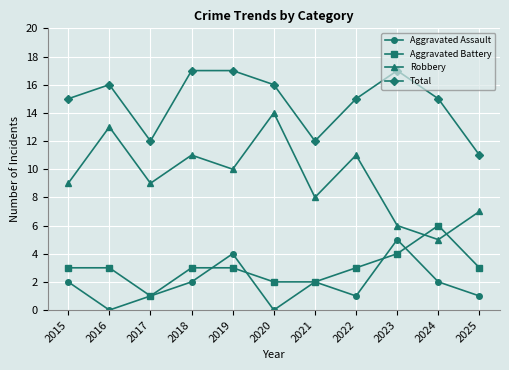

In Robbery, how many points are higher than both neighbors (excluding endpoints)?

4